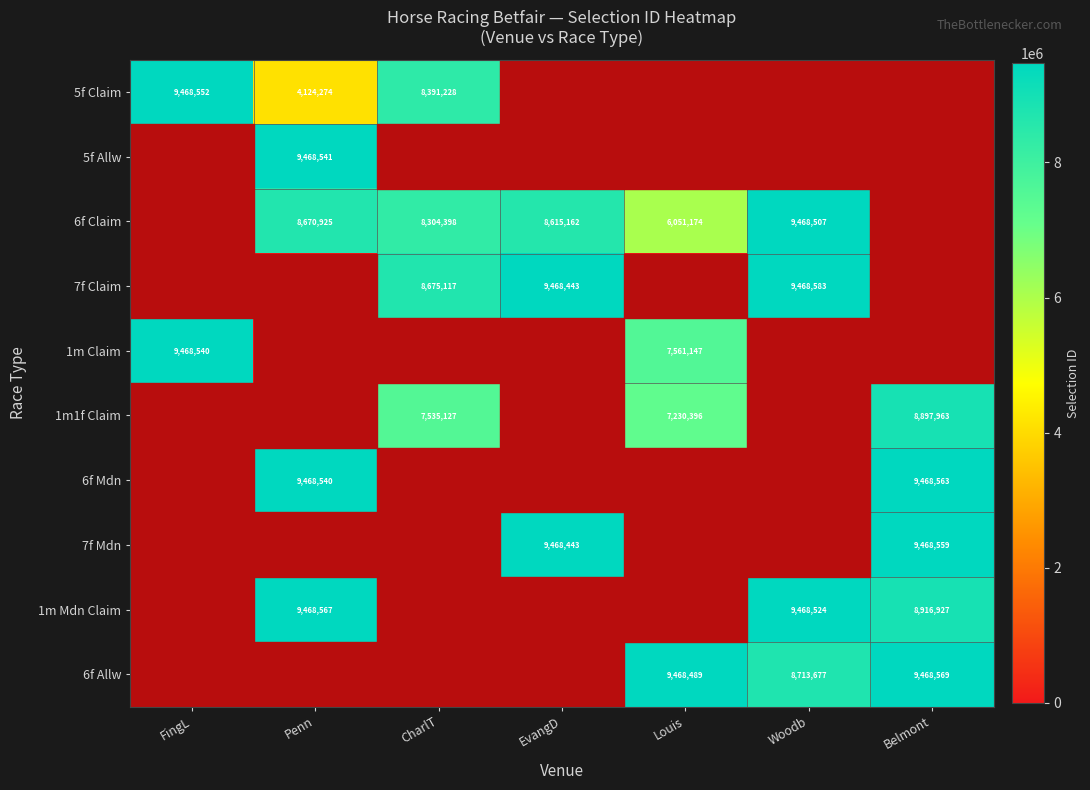

What is the spread (max minus min) of values at CharlT?

8675117